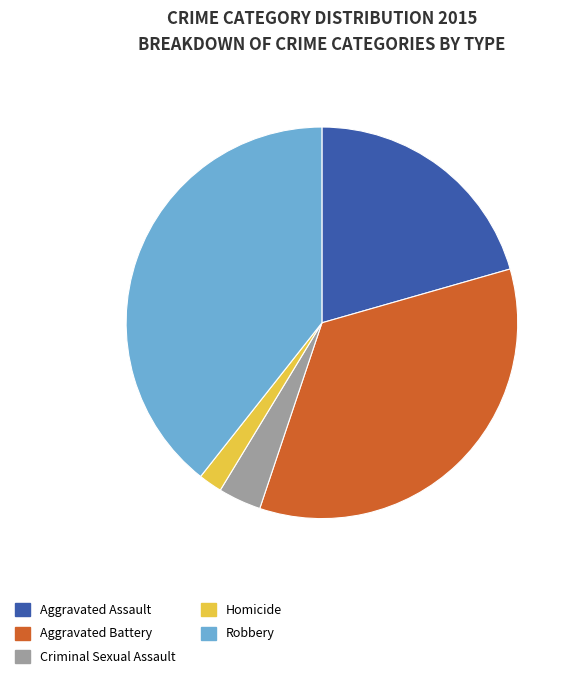

The Homicide slice represents 2% of the pie. True or false?

True